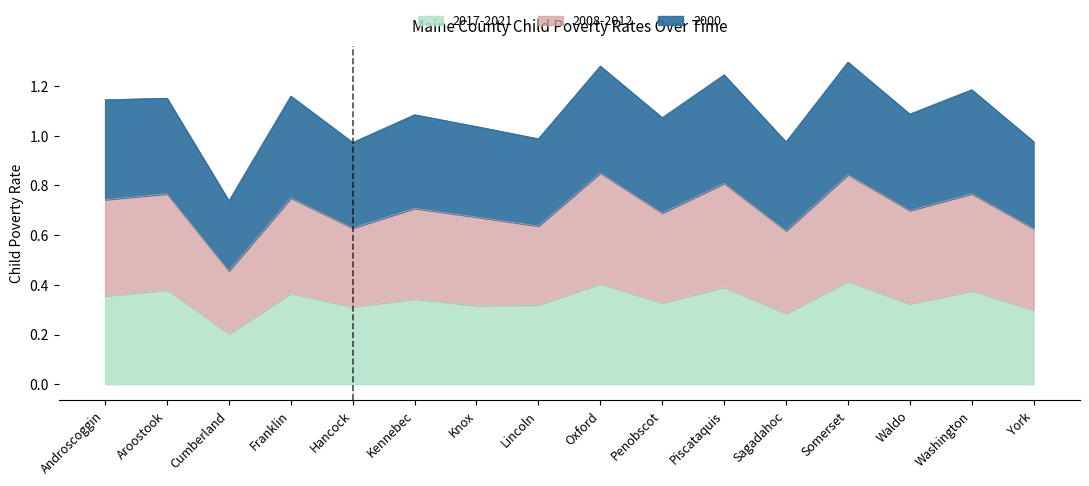

What is the label of the 13th point from the left?

Somerset